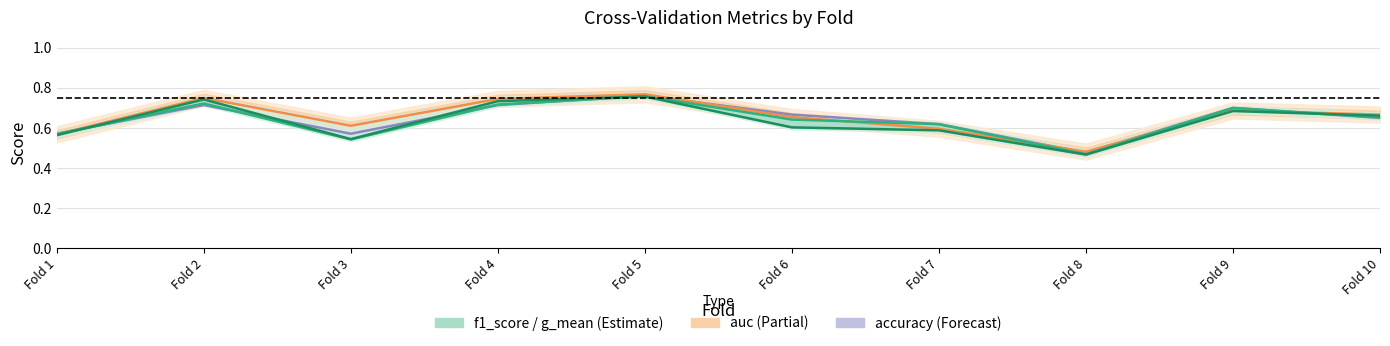

Does the chart display data point markers on the line(s)?

No